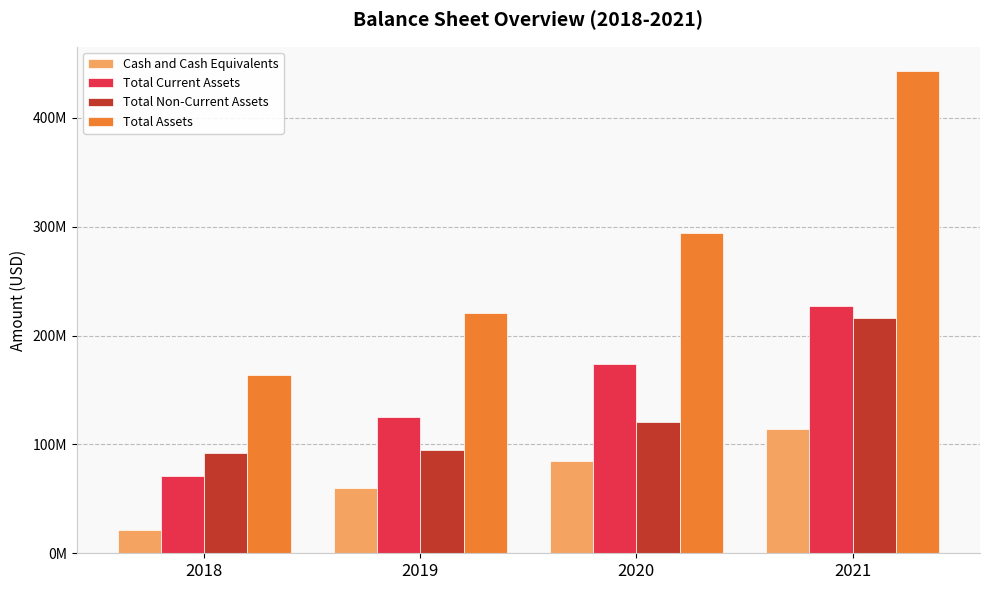

Which has a higher value, 2021 or 2019?

2021